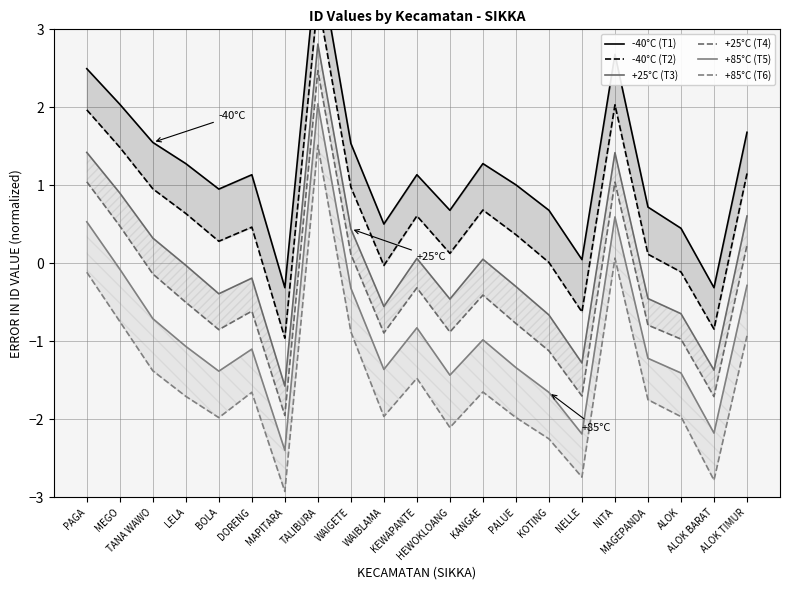

How many values in +25°C (T3) are above zero?

9